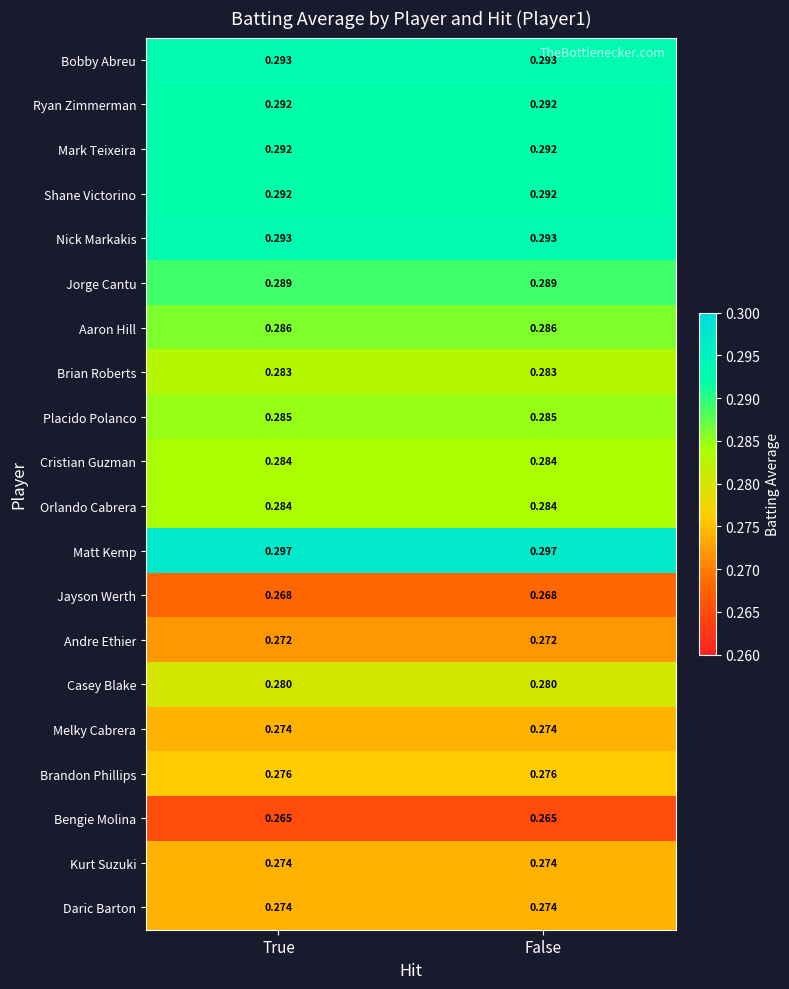

Which series has the largest total across all categories?

Matt Kemp